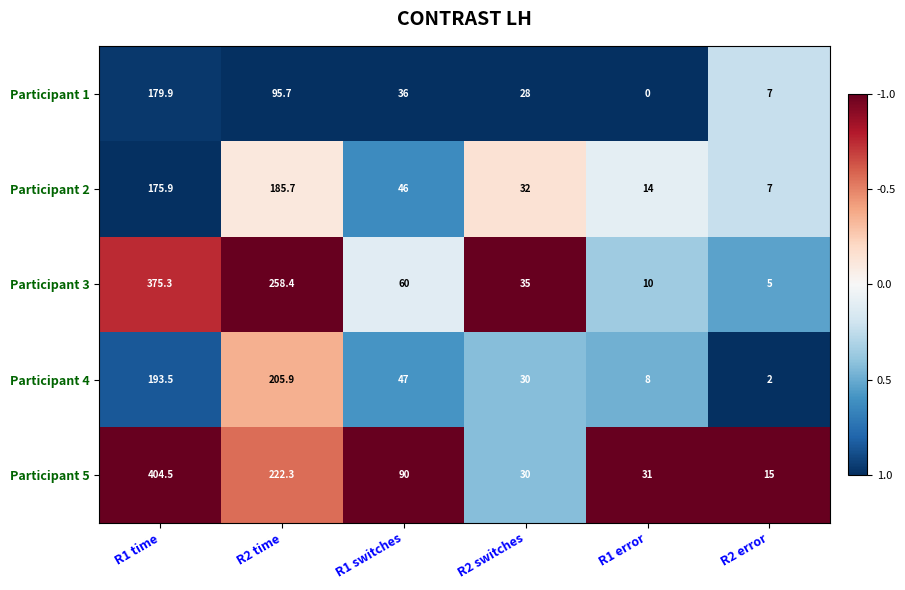

Rank the categories by Participant 5 value from highest to lowest.

R1 time, R2 time, R1 switches, R1 error, R2 switches, R2 error